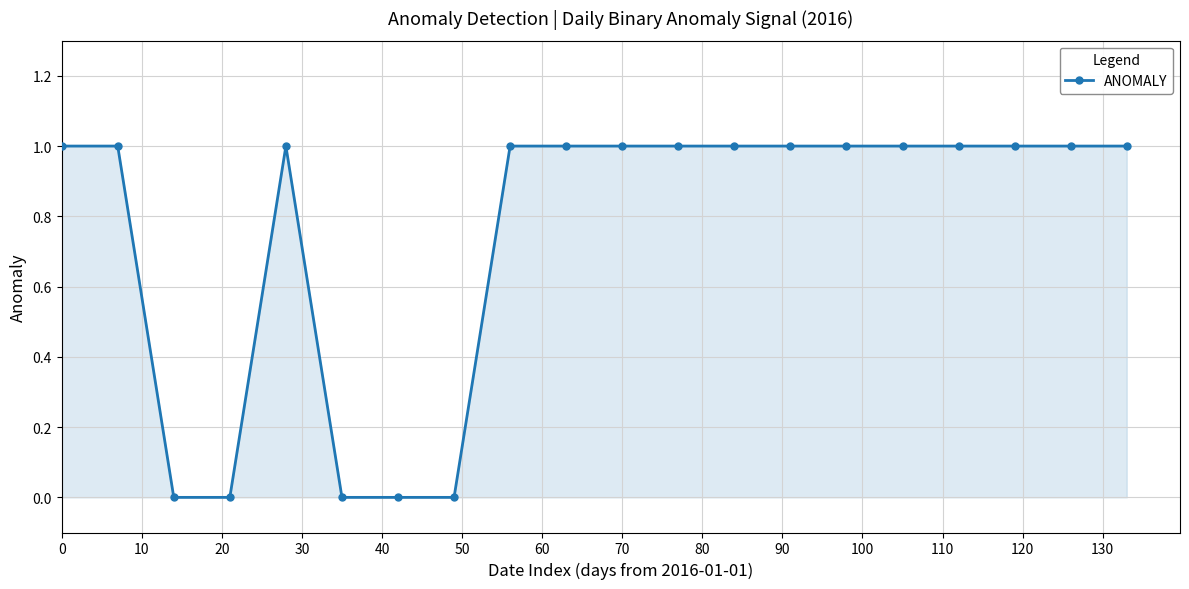

What is the value of the 2nd point from the left?

1